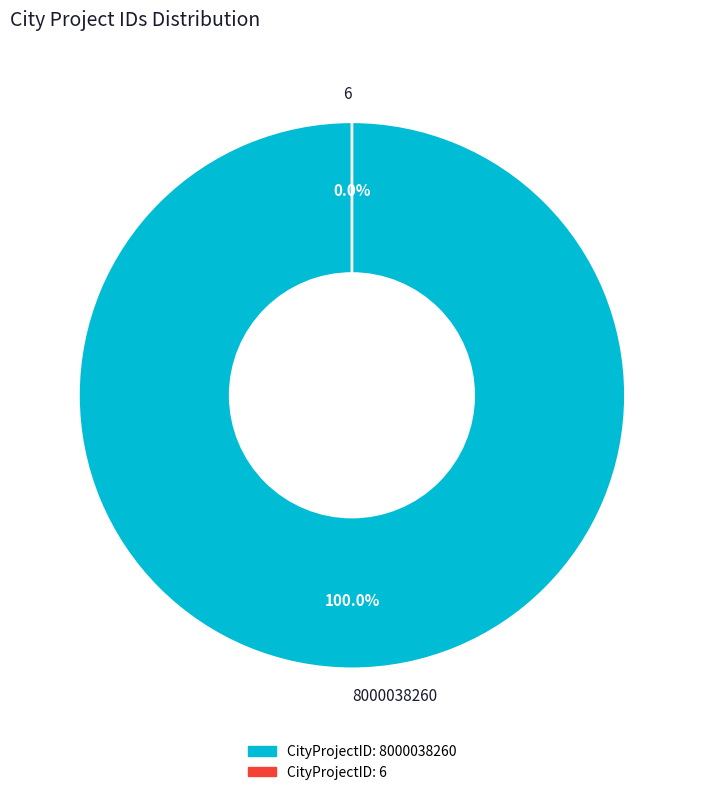

Count the number of slices in the pie.

2